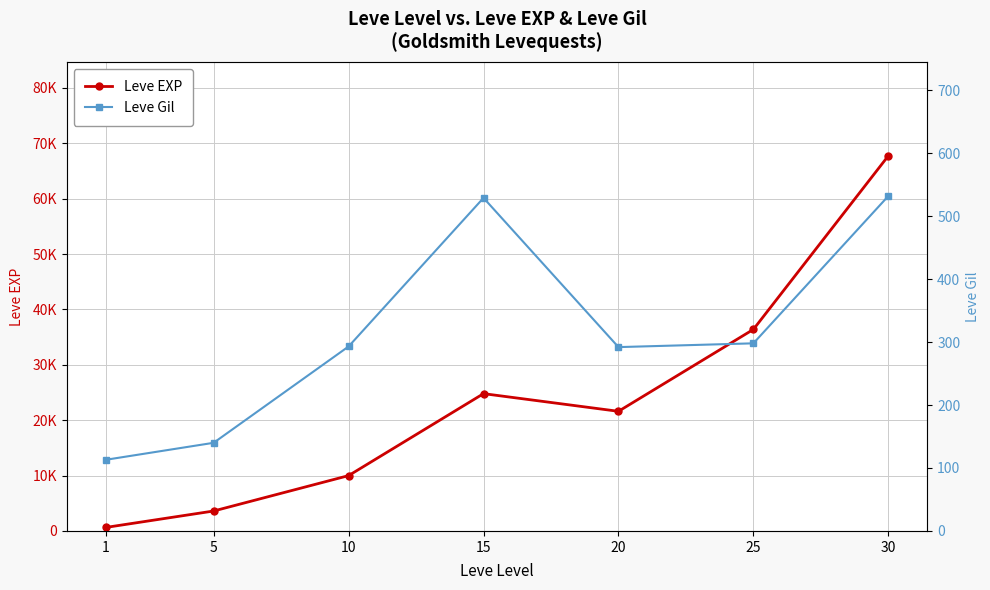

Count the number of data series in this chart.

2